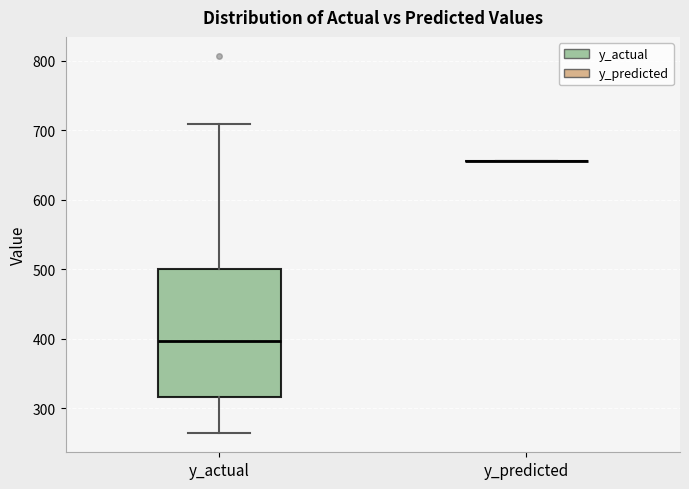

Where does the median line of the box for y_actual sit on the y-axis? The values are not printed on the chart, so give them approximately, as read against the axis.

400